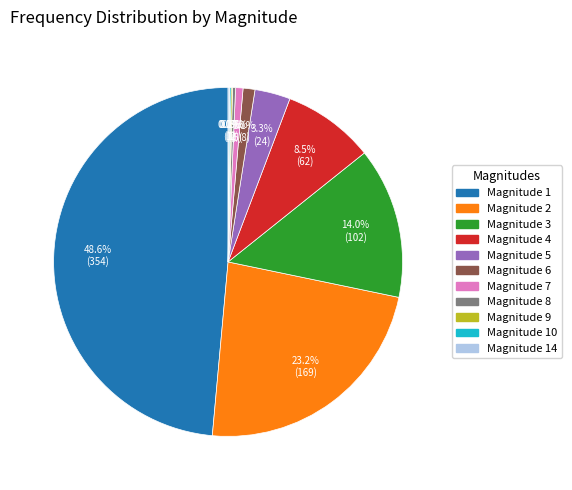

Between Magnitude 3 and Magnitude 1, which is larger?

Magnitude 1